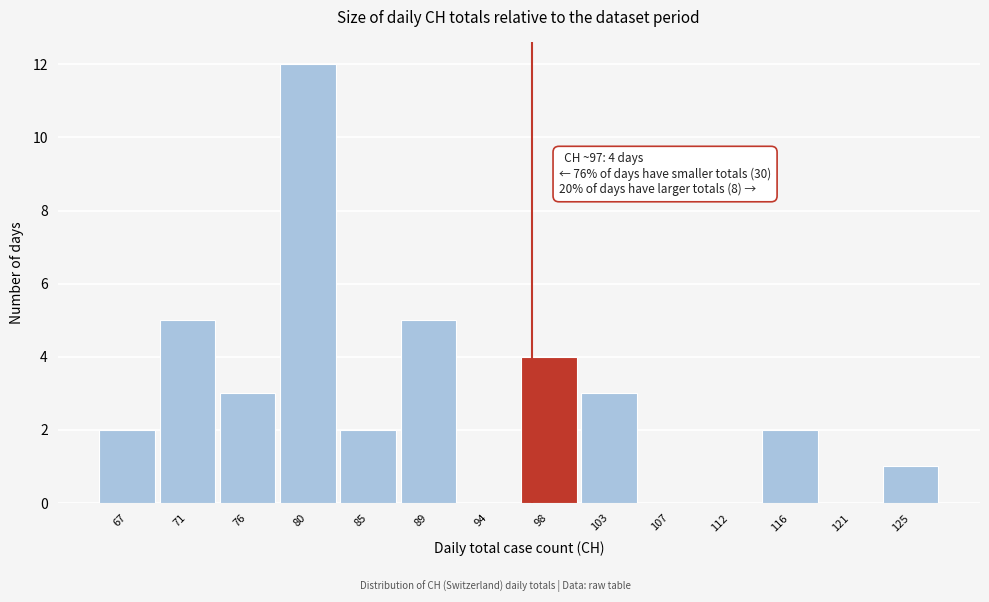

Over which range of the x-axis is the bar tallest?

78.0 to 82.5